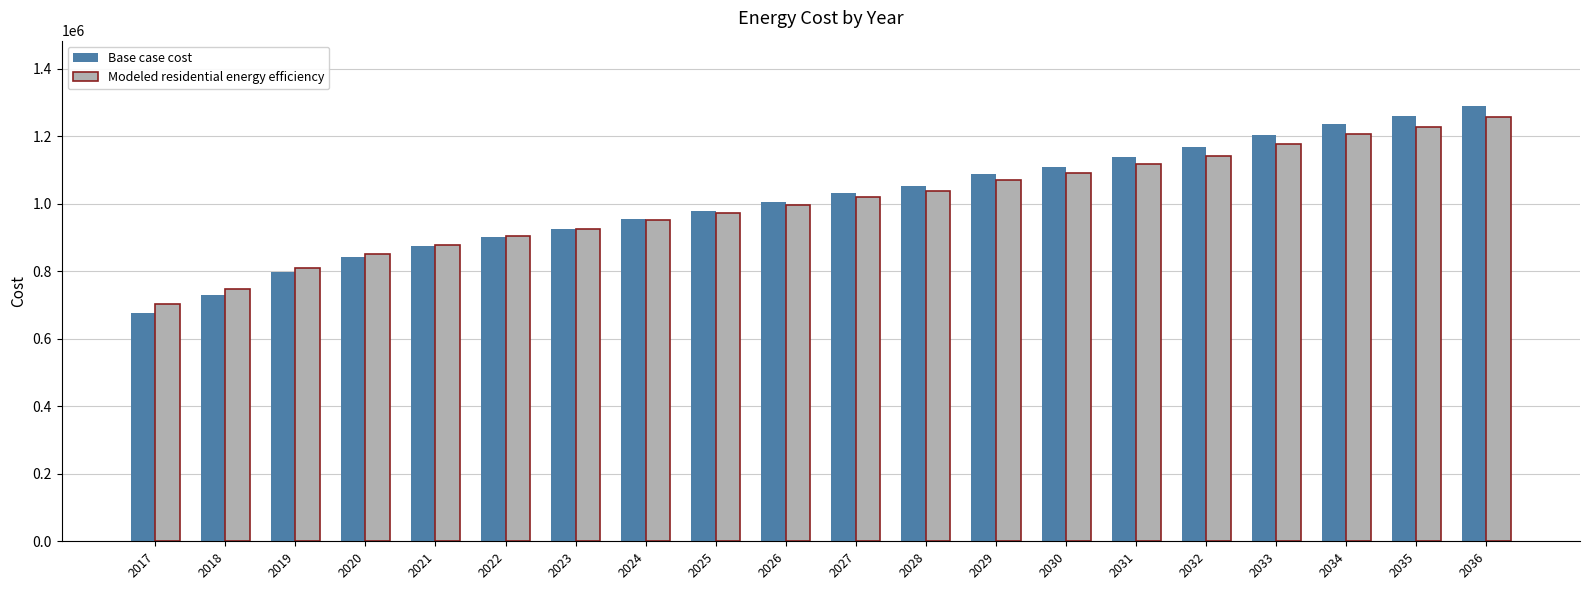

The value of Base case cost at 2029 is 1088577.5. True or false?

True